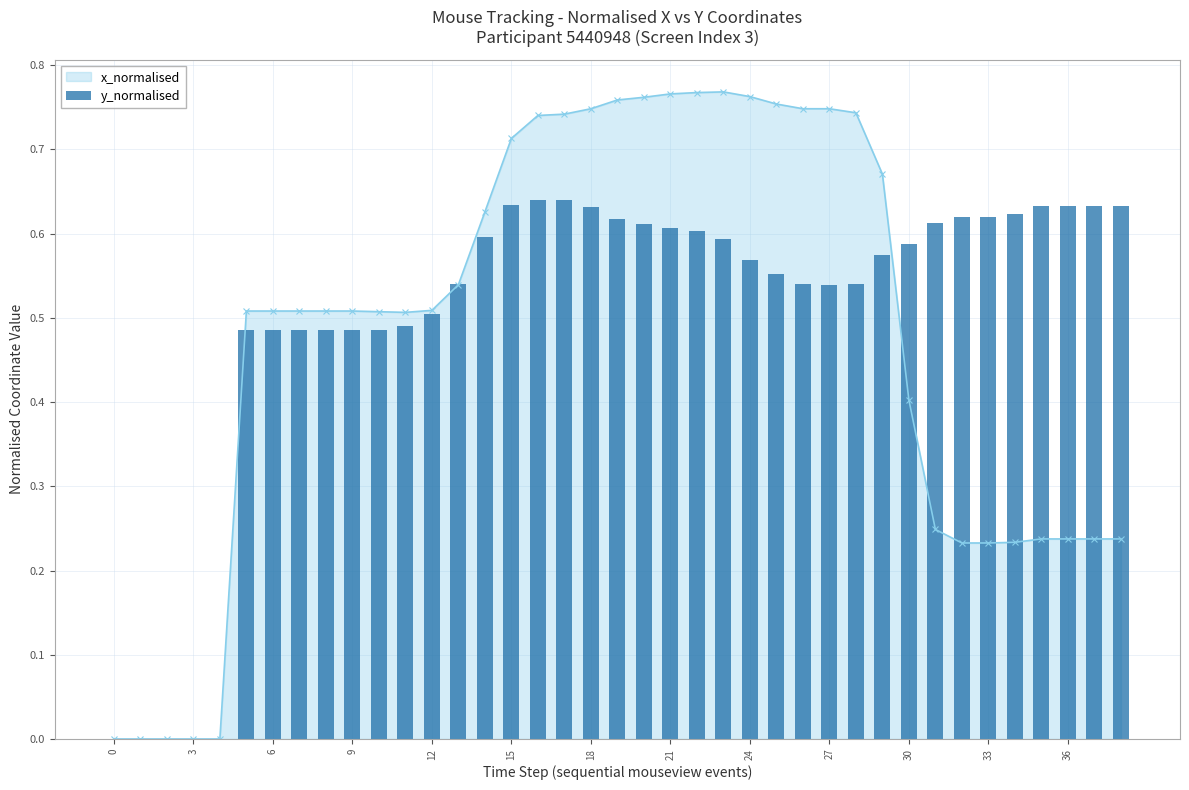

Between 22 and 0, which is larger?

22